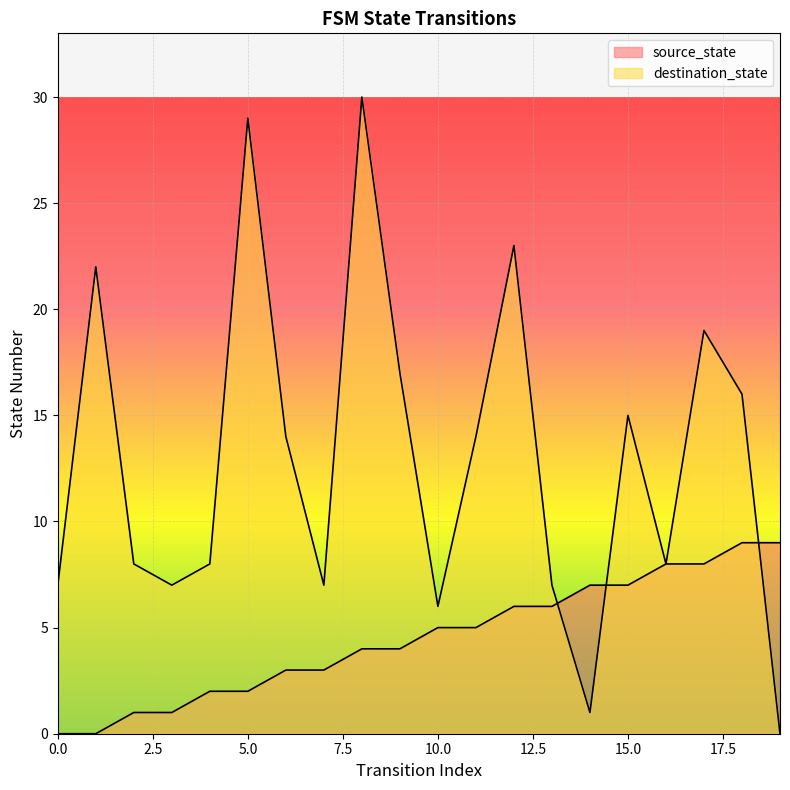

What is the difference between the second highest and second lowest values in the source_state series?

9